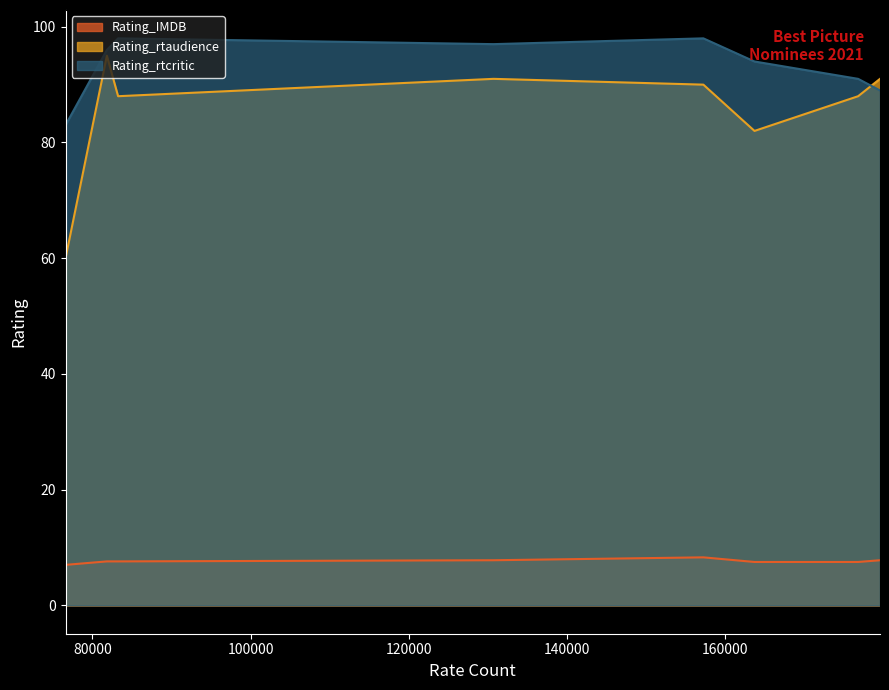

How many intersections are there between Rating_rtaudience and Rating_rtcritic?

1